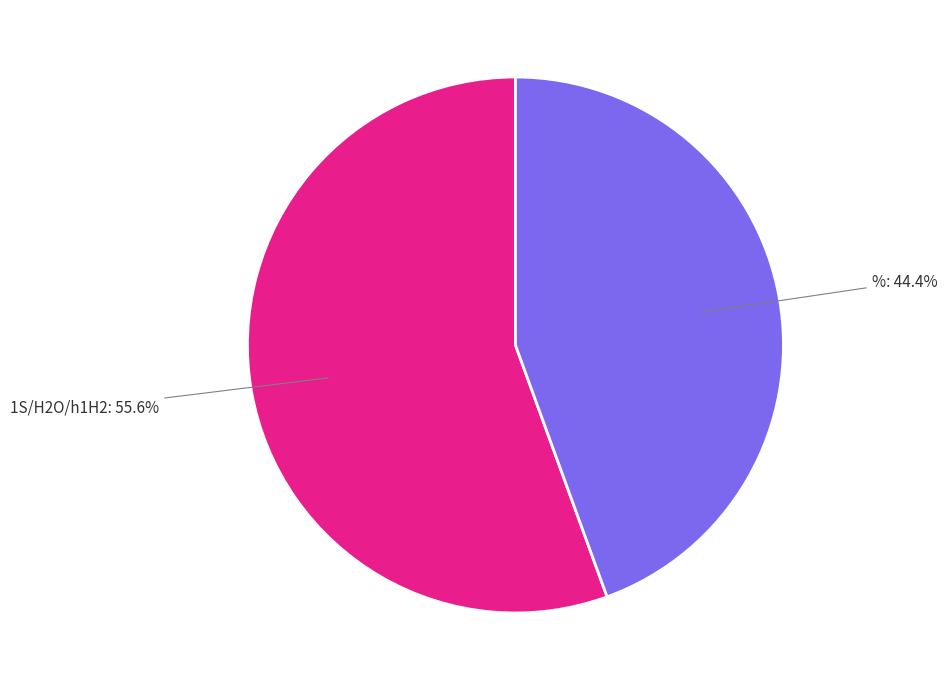

Count the number of slices in the pie.

2